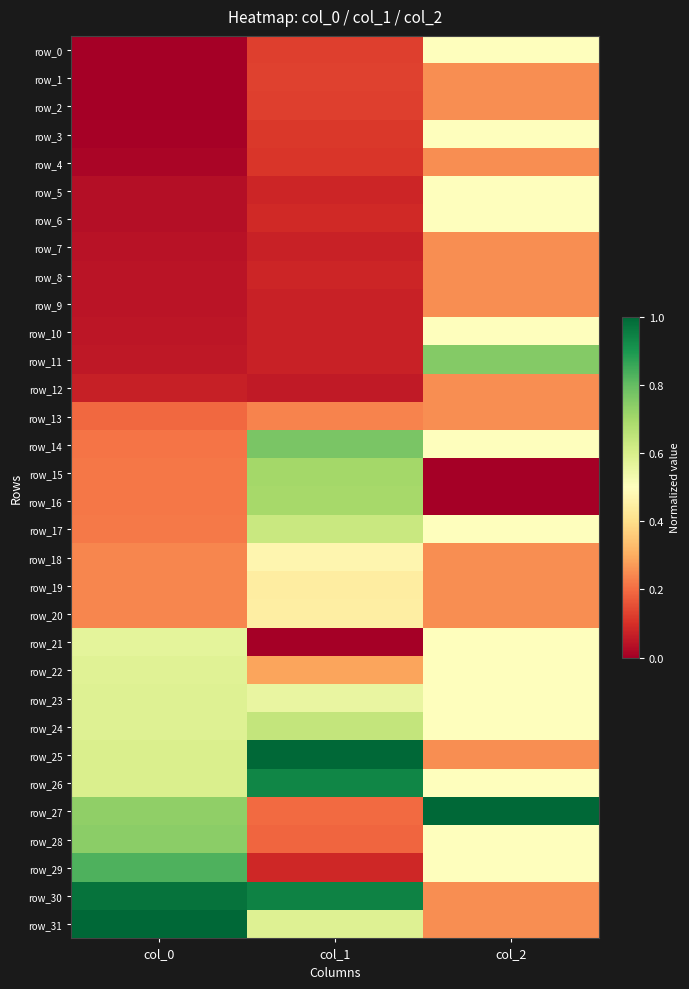

What is the total value across all series at col_2?

12.2